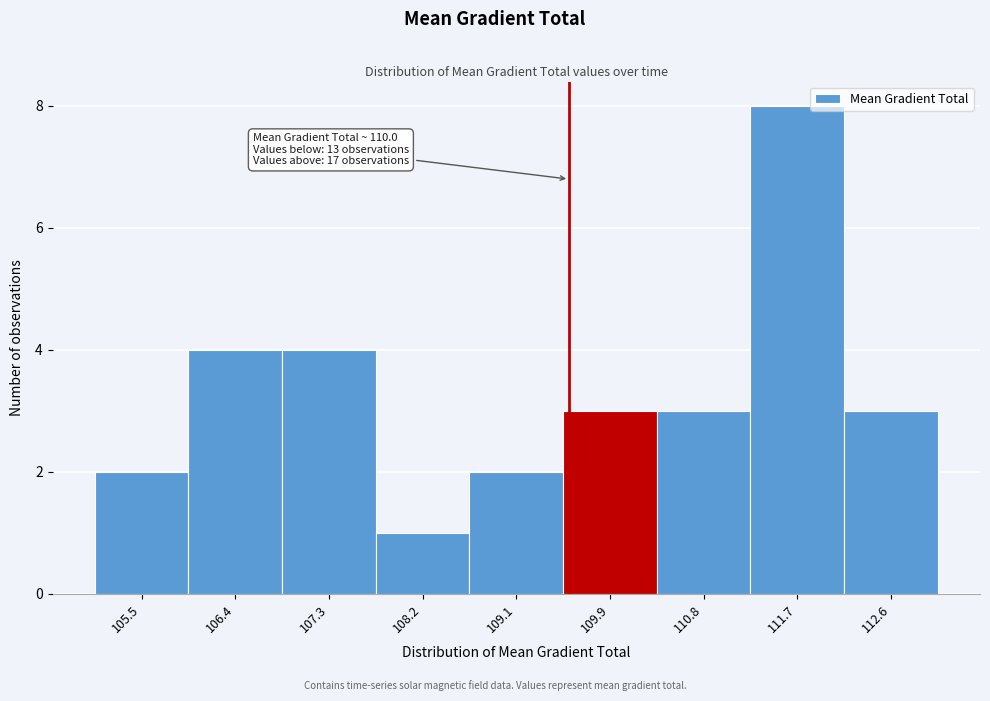

Reading right to left, what are all the values shown in this chart?

3	8	3	3	2	1	4	4	2